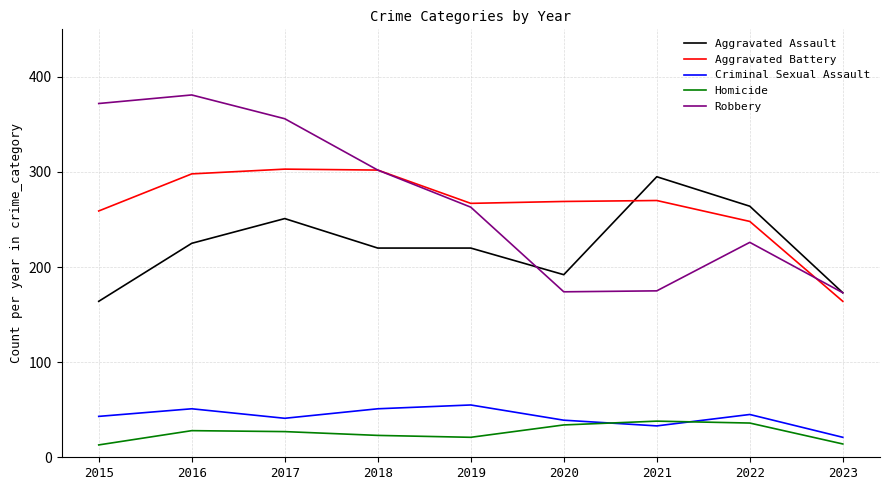

Is this an area chart (filled region under the line)?

No